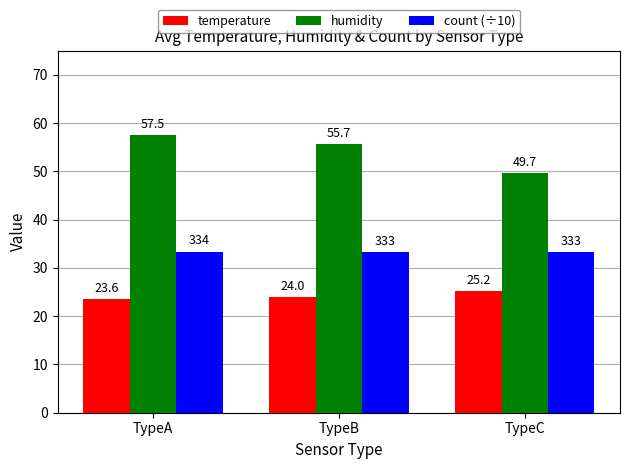

What are all the series names shown in the legend?

temperature, humidity, count (÷10)